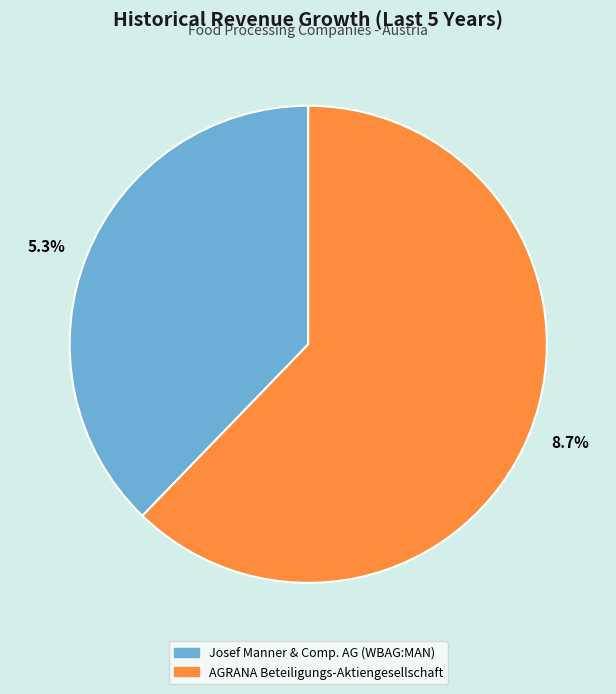

Is the sum of Josef Manner & Comp. AG (WBAG:MAN) and AGRANA Beteiligungs-Aktiengesellschaft greater than half?

Yes